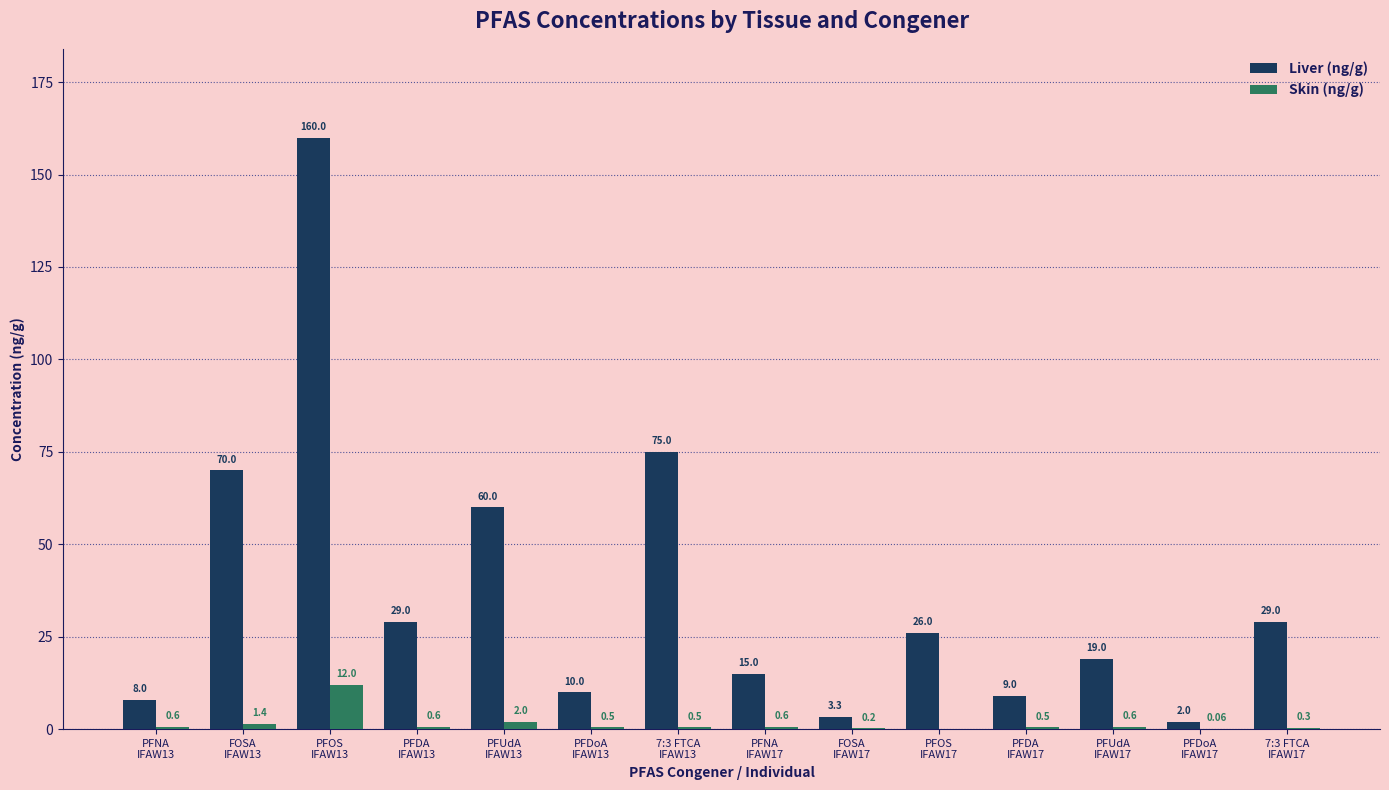

What is the average value of the Skin (ng/g) series?

1.4